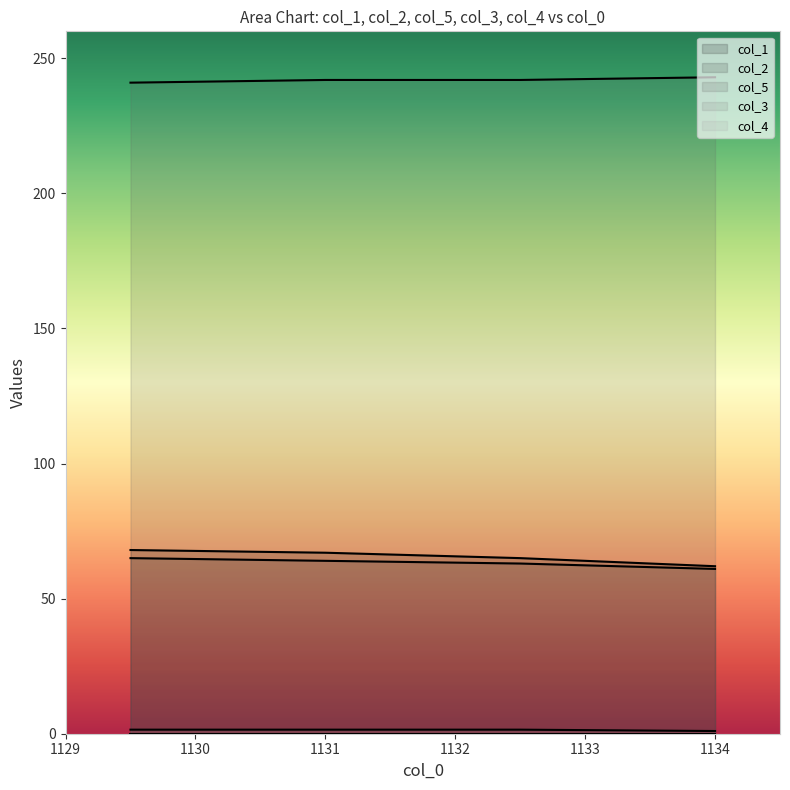

What is the total value across all series at 1129?

375.5